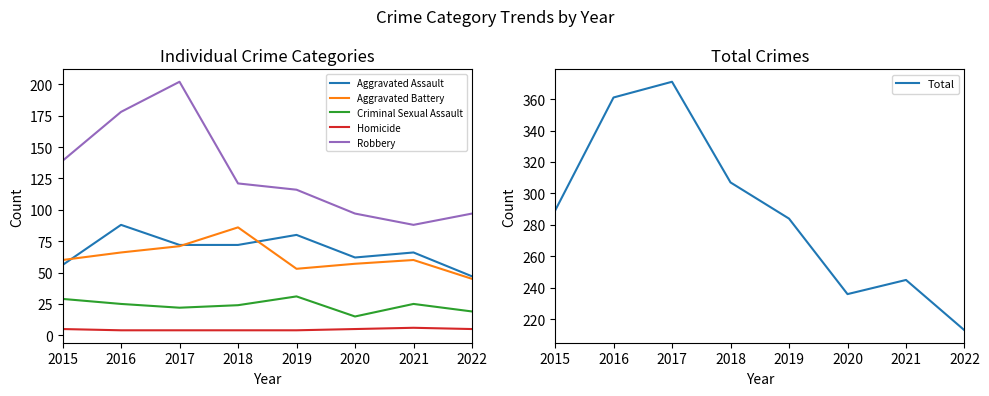

Where is Aggravated Battery nearest to the value 65?

2016